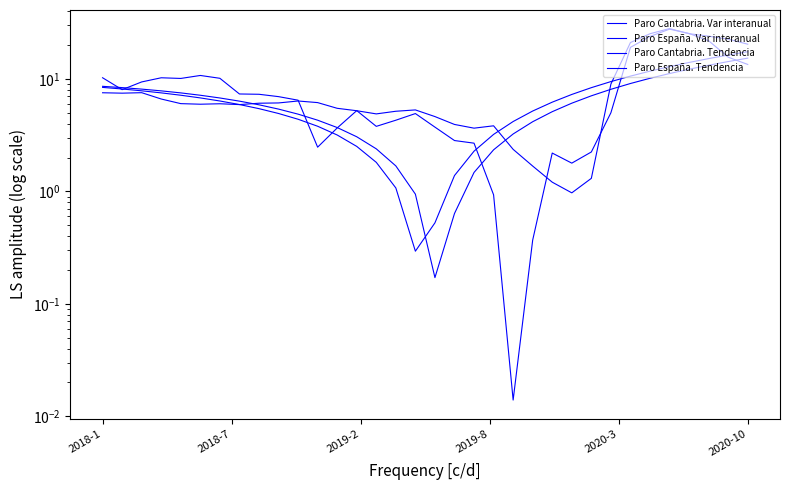

How many lines are shown in the chart?

4